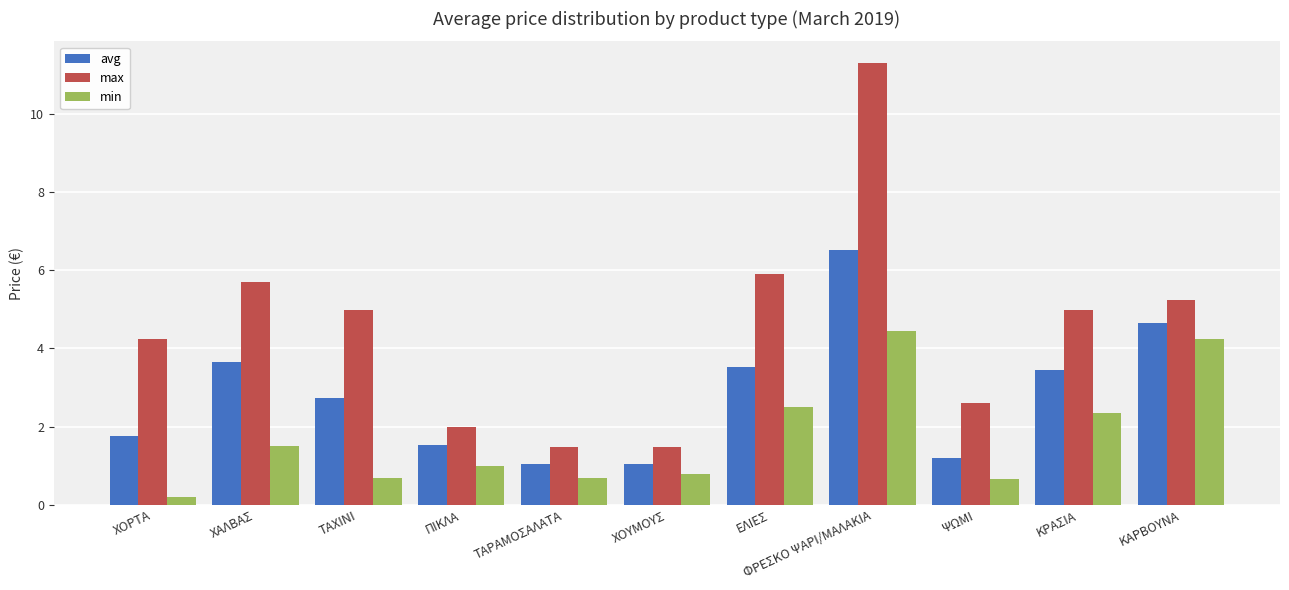

True or false: avg has a value of 2.4 at ΧΟΡΤΑ.

False